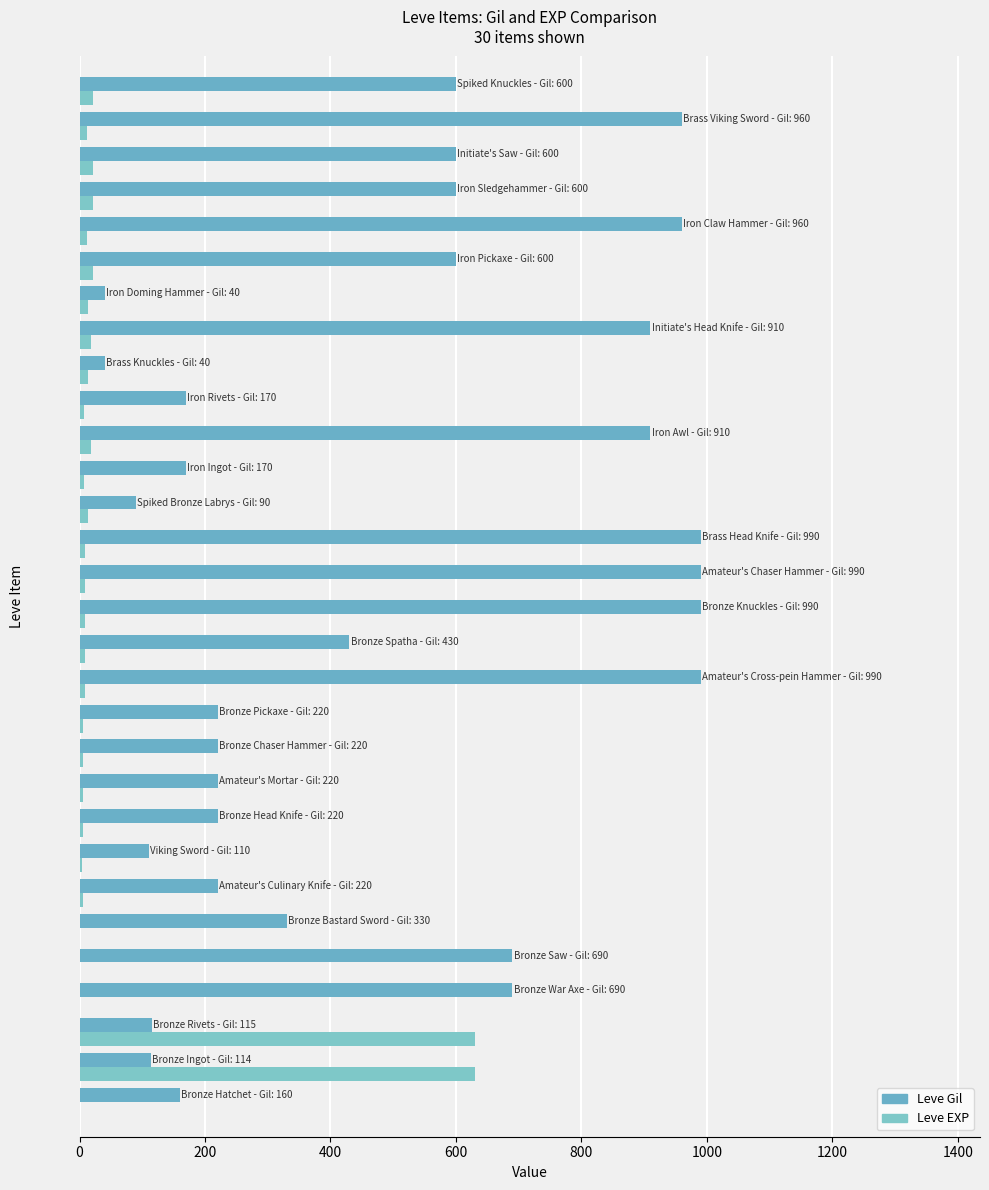

Which series has the widest spread of values?

Leve Gil